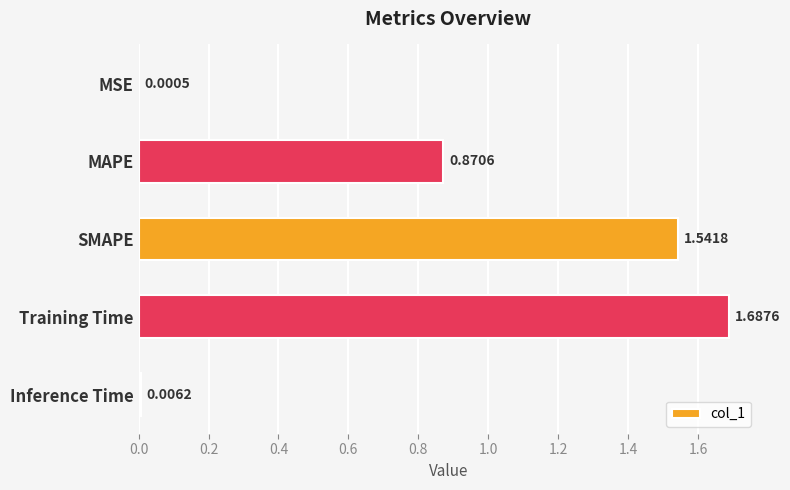

What is the change in value from MAPE to Training Time?

+0.8